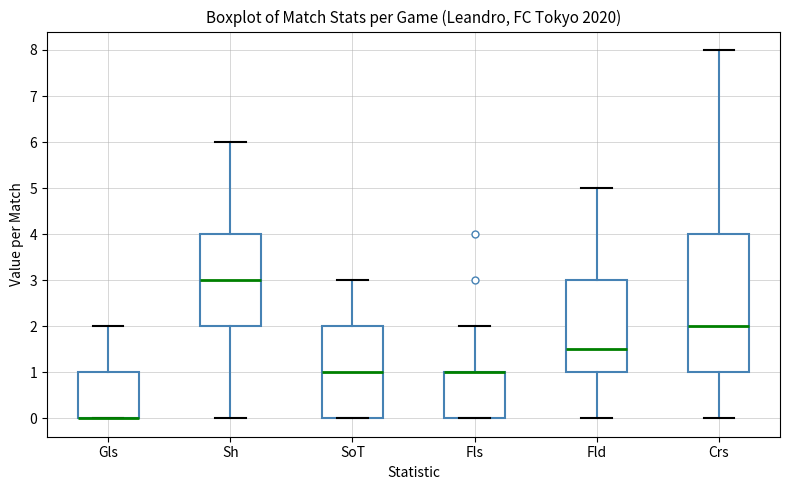

Reading left to right, read every box against the y-axis: the position of its median line, the range the box covers, and the ends of its whiskers. The values are not printed on the chart, so give them approximately, as read against the axis.

Gls: median 0.0 (drawn on the box's lower edge), box 0.0 to 1.0, whiskers 0.0 to 2.0
Sh: median 3.0, box 2.0 to 4.0, whiskers 0.0 to 6.0
SoT: median 1.0, box 0.0 to 2.0, whiskers 0.0 to 3.0
Fls: median 1.0 (drawn on the box's upper edge), box 0.0 to 1.0, whiskers 0.0 to 2.0
Fld: median 1.5, box 1.0 to 3.0, whiskers 0.0 to 5.0
Crs: median 2.0, box 1.0 to 4.0, whiskers 0.0 to 8.0